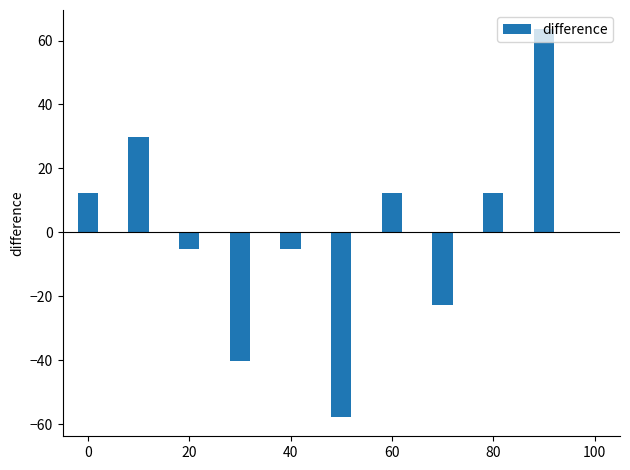

What is the value of the 5th bar from the left?

-5.1